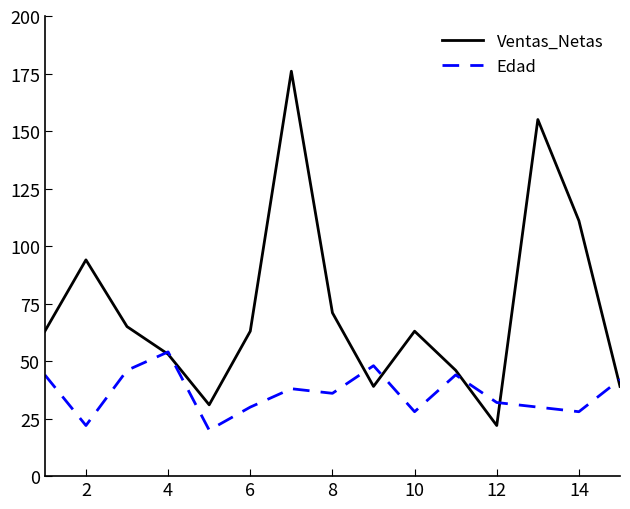

Rank the series by their average value, from lowest to highest.

Edad, Ventas_Netas